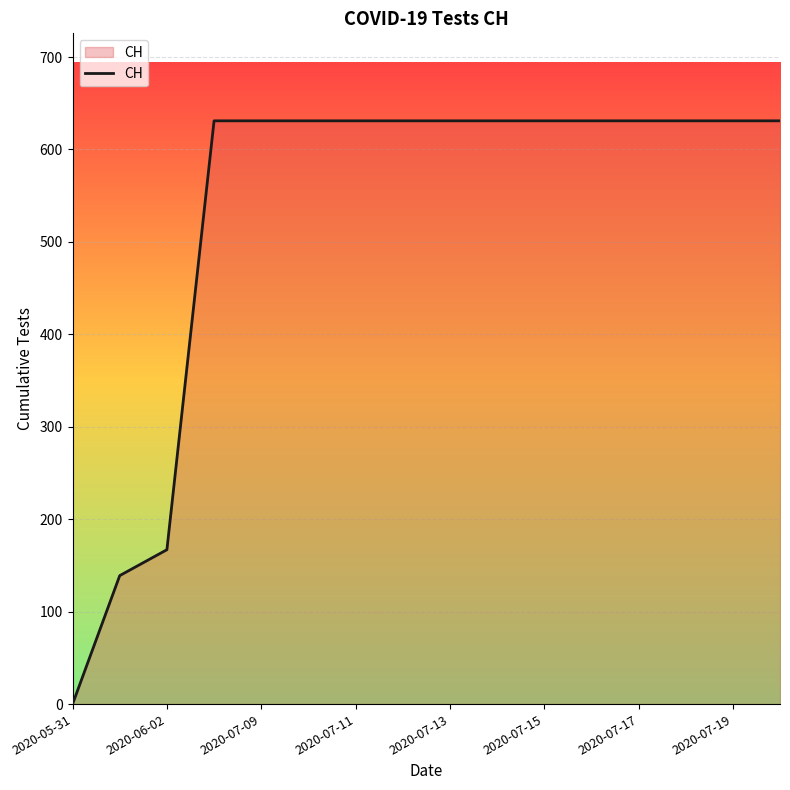

What is the greatest value displayed?

631